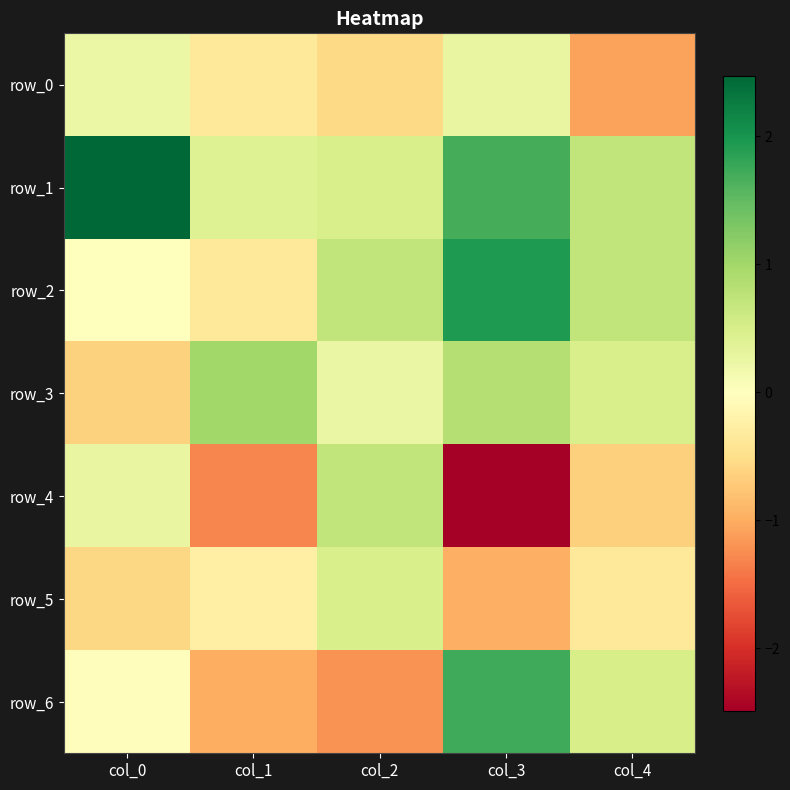

How many values in the row_6 series are below 0?

3